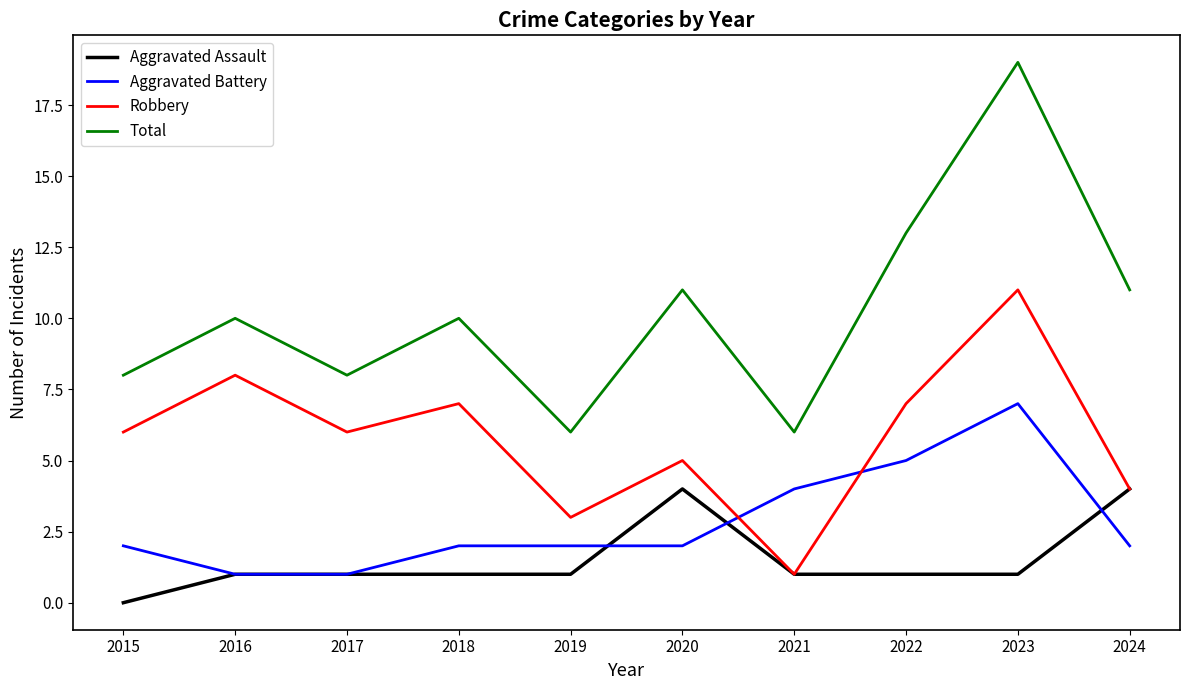

At how many categories does at least one series exceed 0?

10